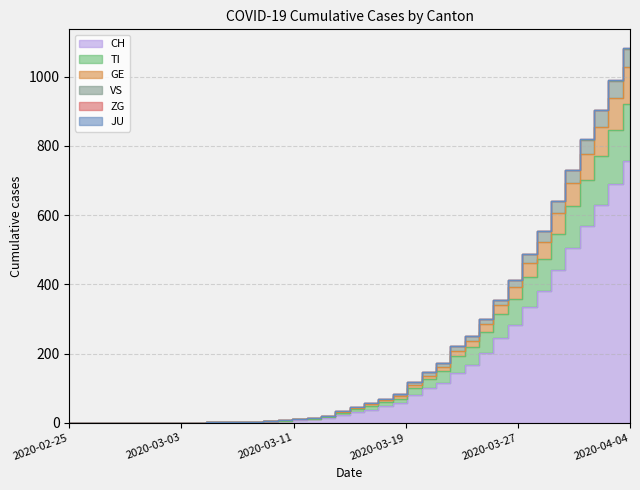

Does the chart display data point markers on the line(s)?

No